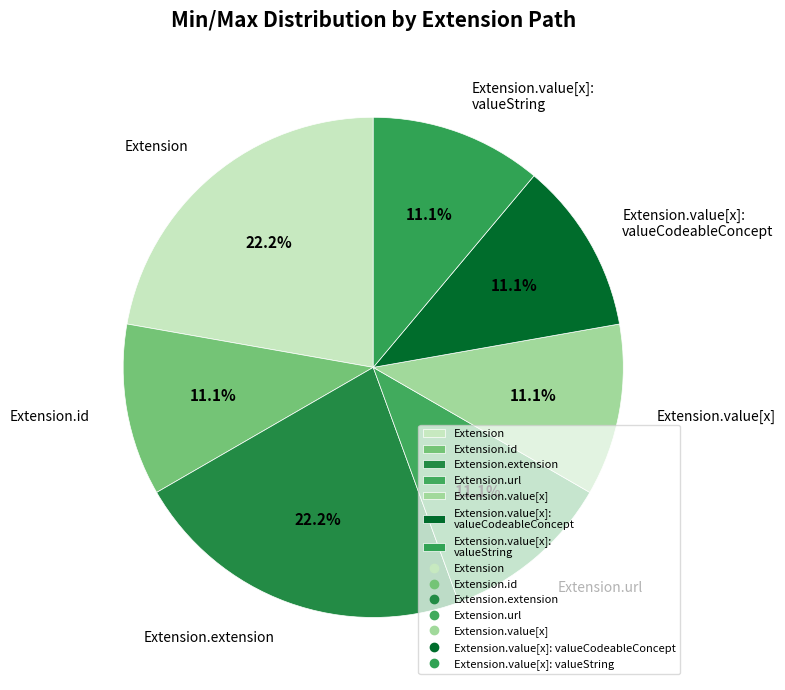

How many segments does this pie chart have?

7